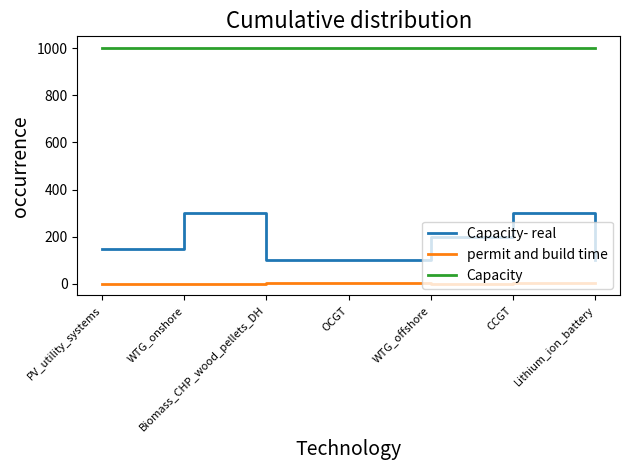

True or false: permit and build time and Capacity- real intersect in this chart.

False